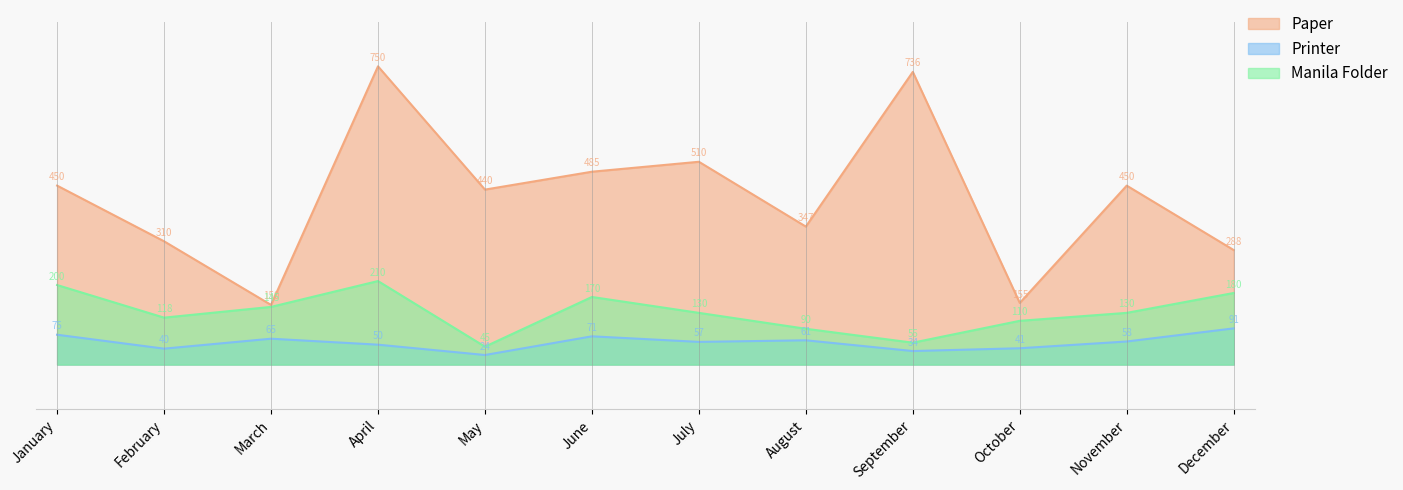

How many interior local valleys does the Printer series have?

4